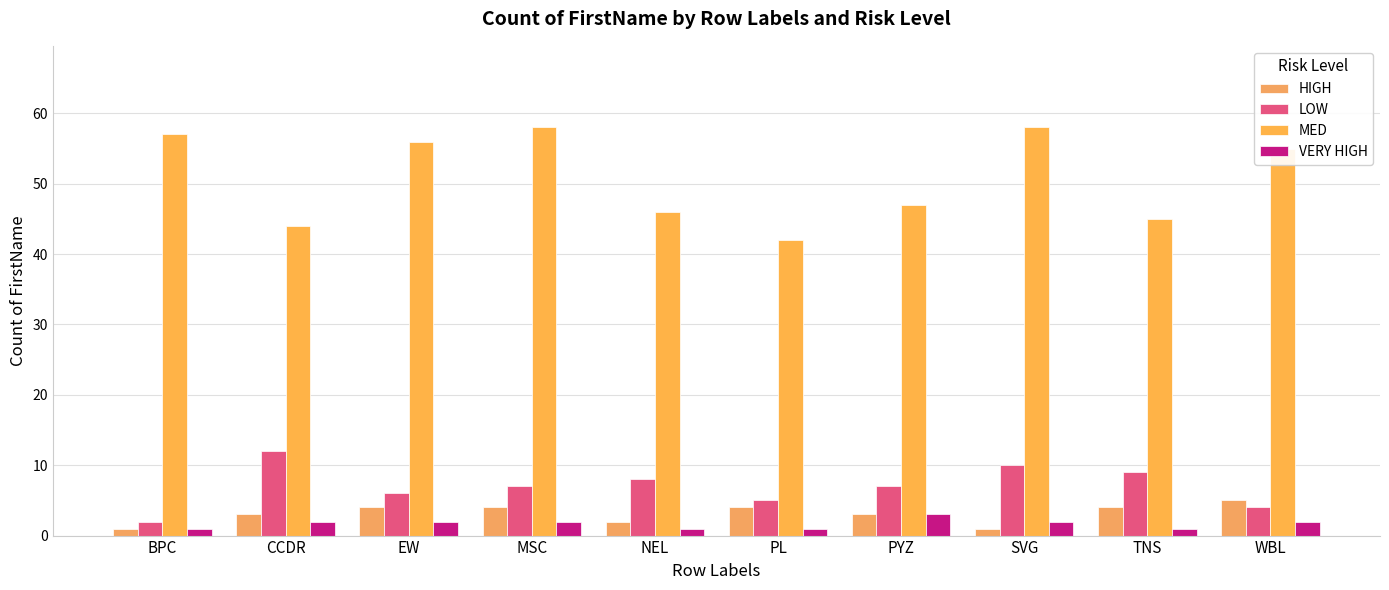

What is the difference between the maximum and minimum values in the MED series?

16